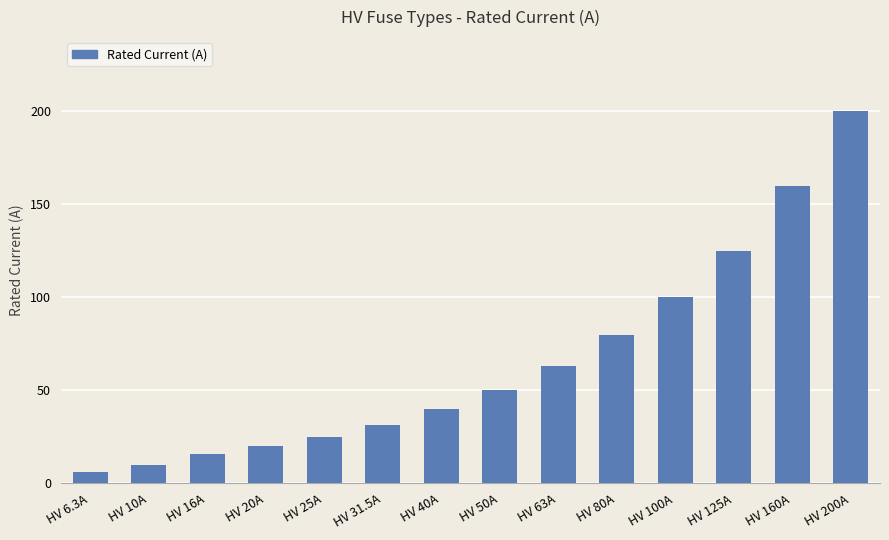

Count the number of data series in this chart.

1